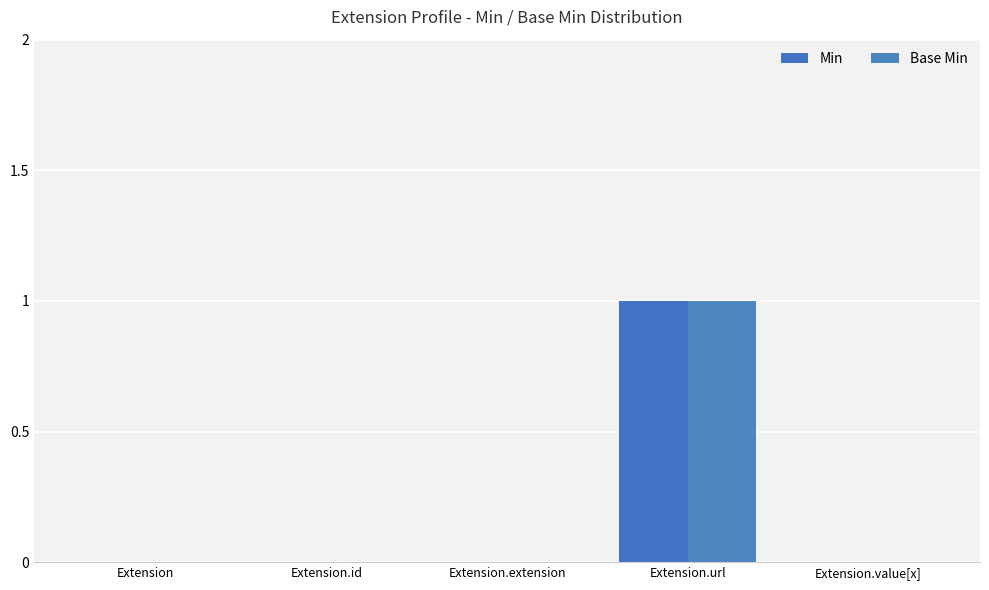

List the series in order of their peak value, lowest first.

Min, Base Min